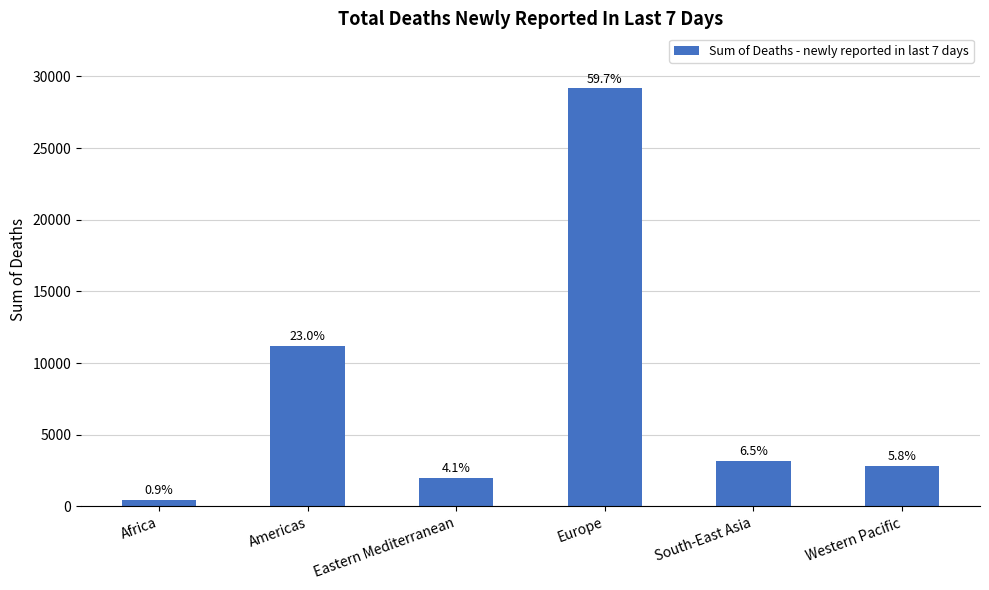

Does the chart contain any negative values?

No